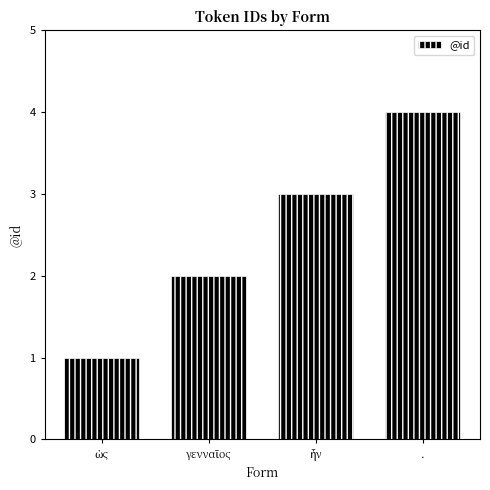

What is the sum of all values?

10